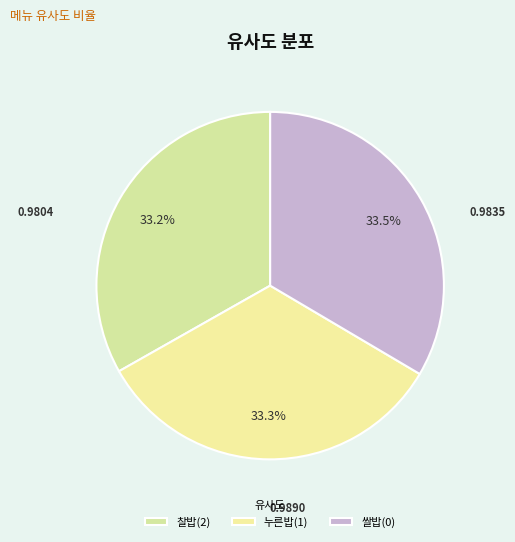

How many slices are in this pie chart?

3